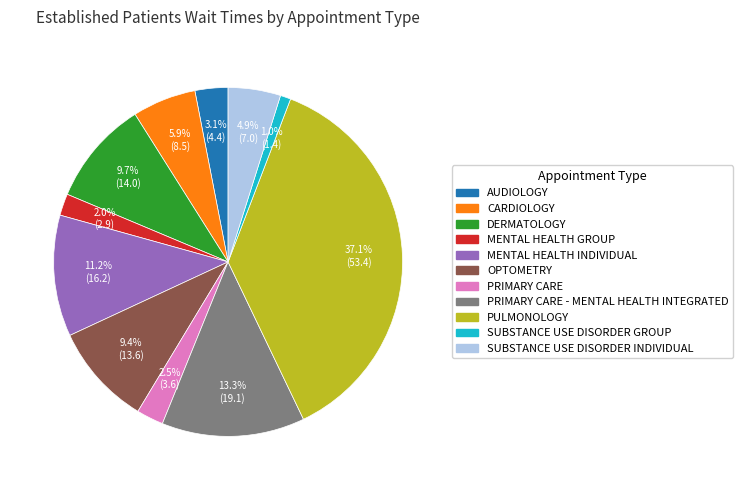

Is there any slice that represents more than half of the pie?

No